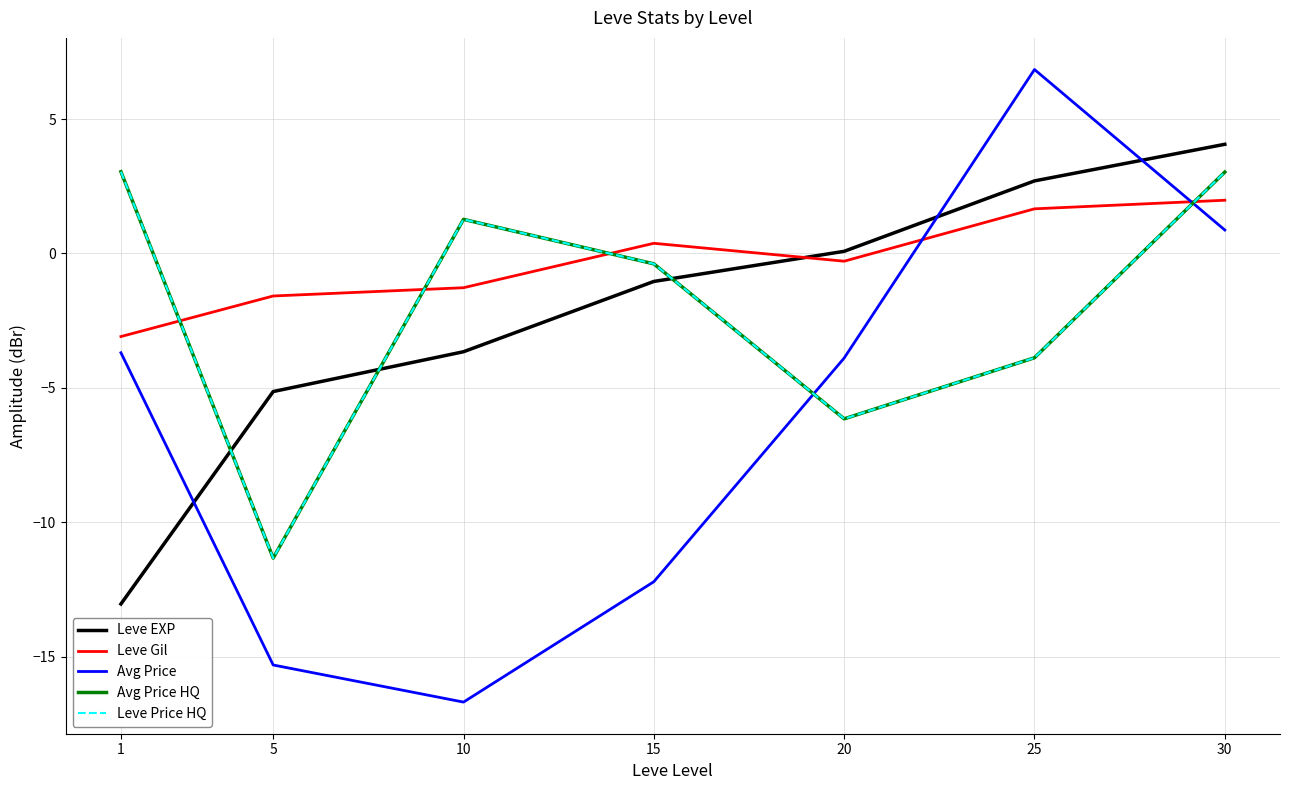

Which series has the widest spread of values?

Avg Price